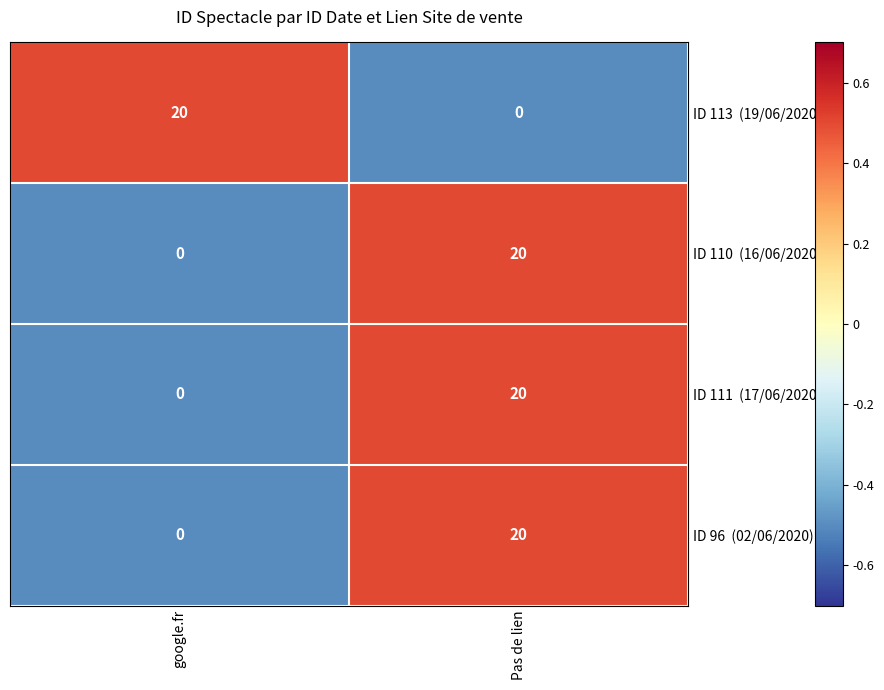

How many series are shown in this chart?

4